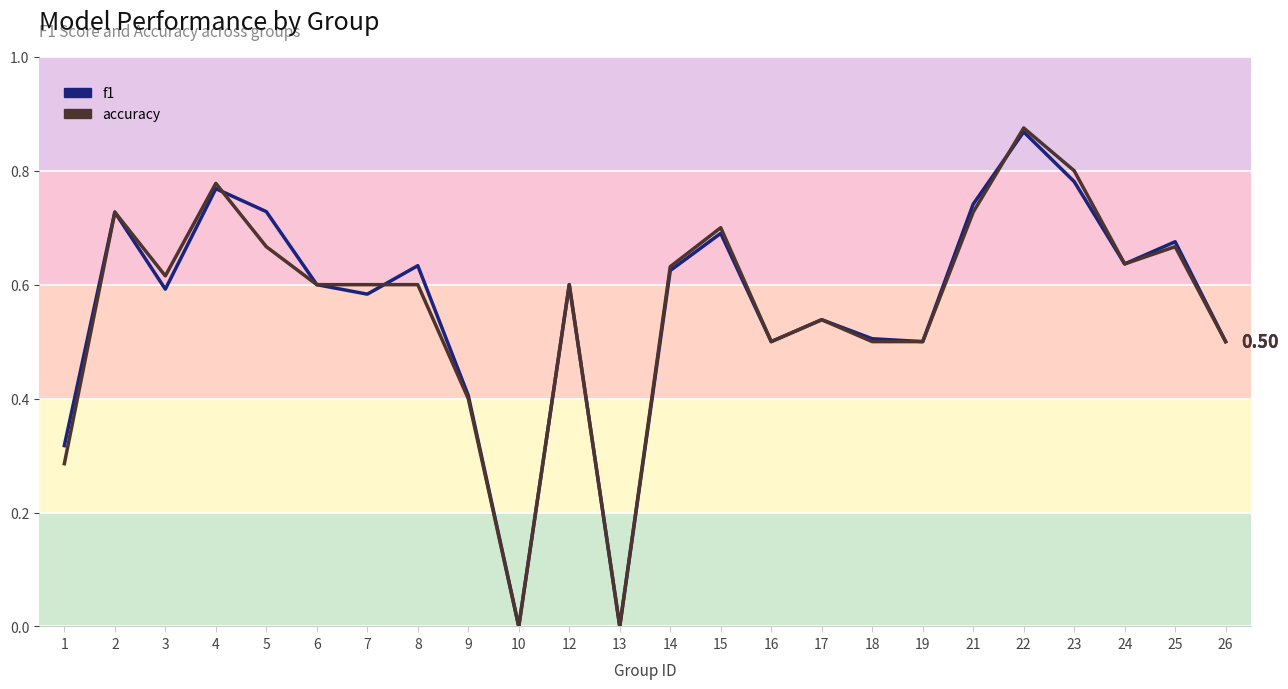

Where is the first local maximum for accuracy?

2